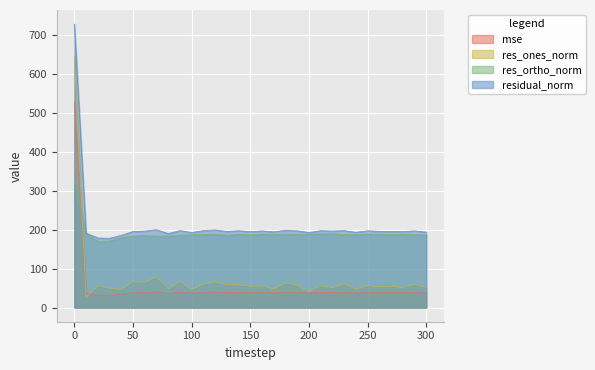

What is the difference between the maximum and minimum values in the mse series?

498.2